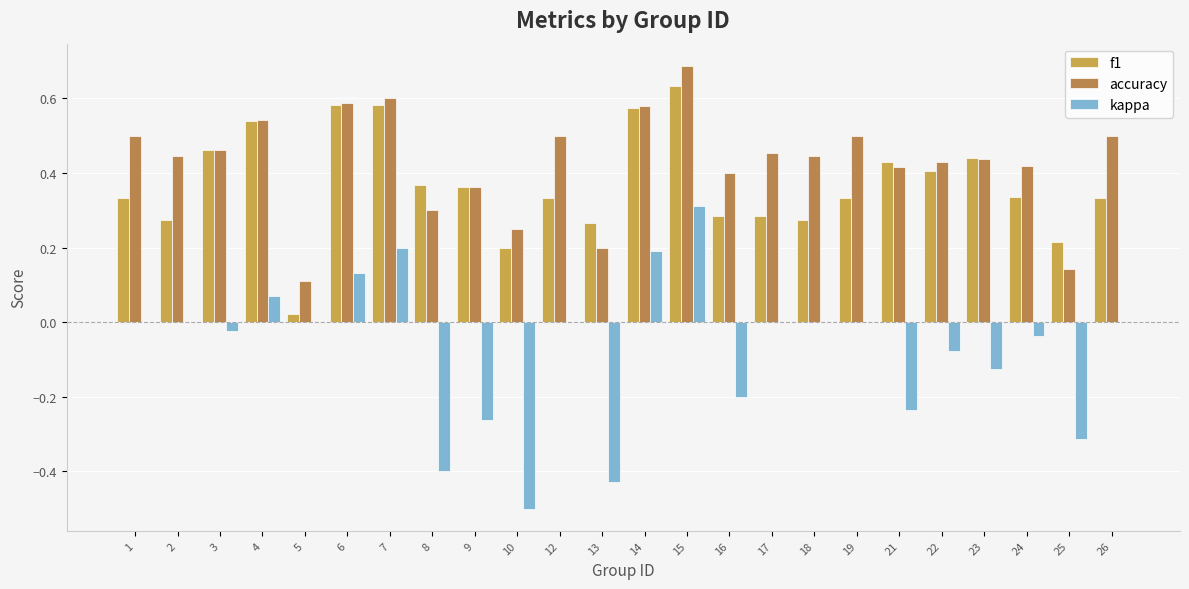

At which category is the sum across all series the highest?

15